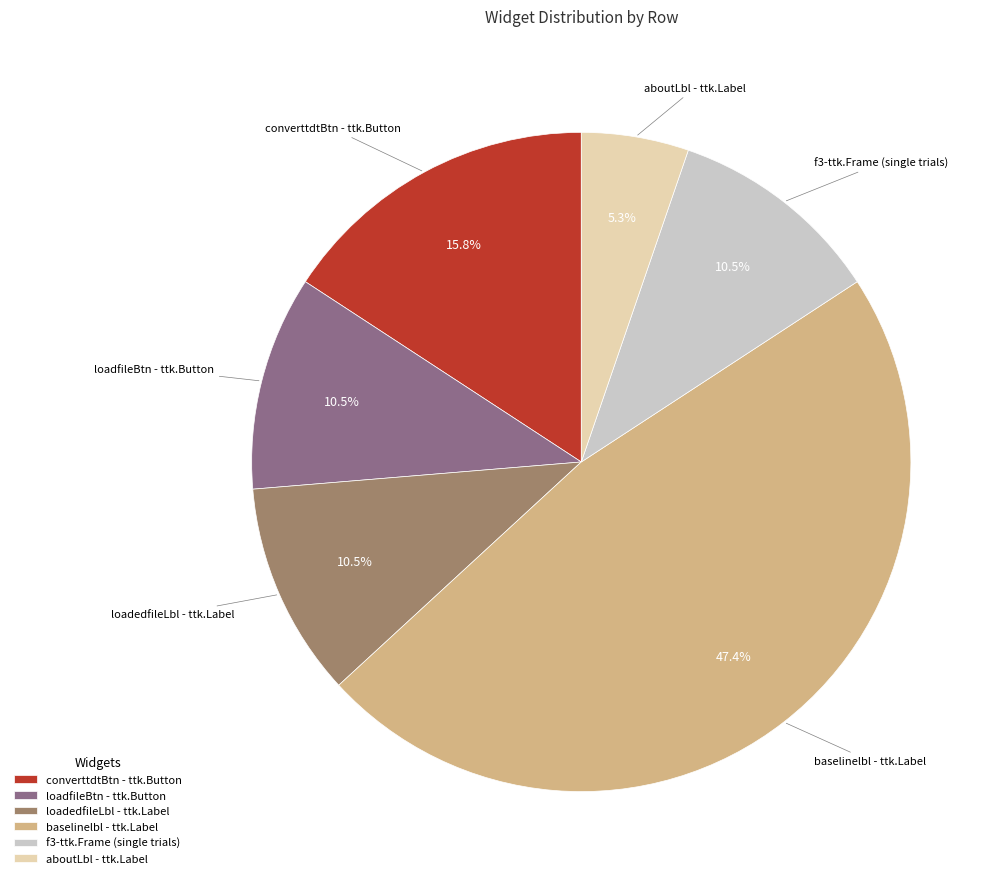

To the nearest percent, what is the difference between the baselinelbl - ttk.Label and loadfileBtn - ttk.Button slice percentages?

37%